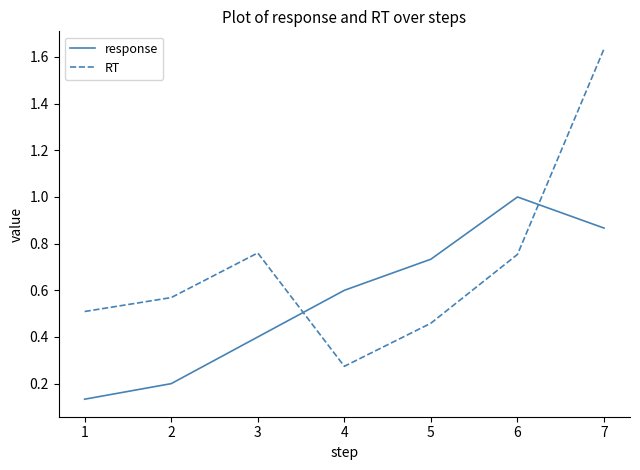

Where is the first local maximum for RT?

3